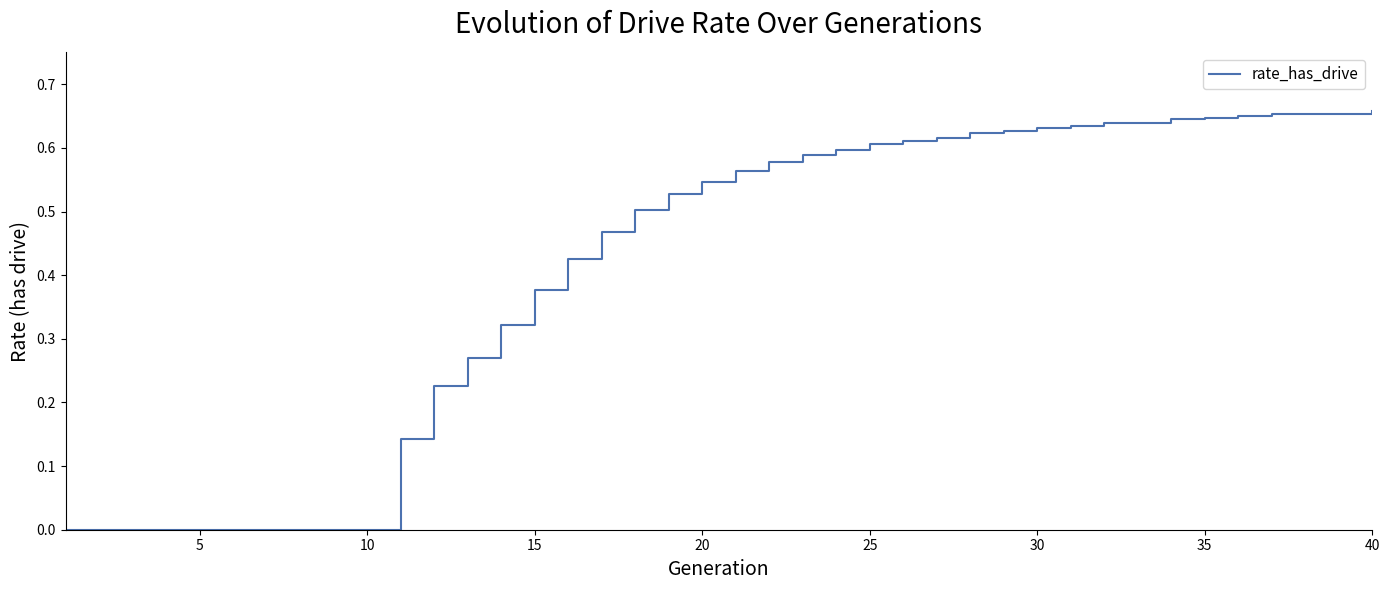

Count the values in the range 0 to 1.

40